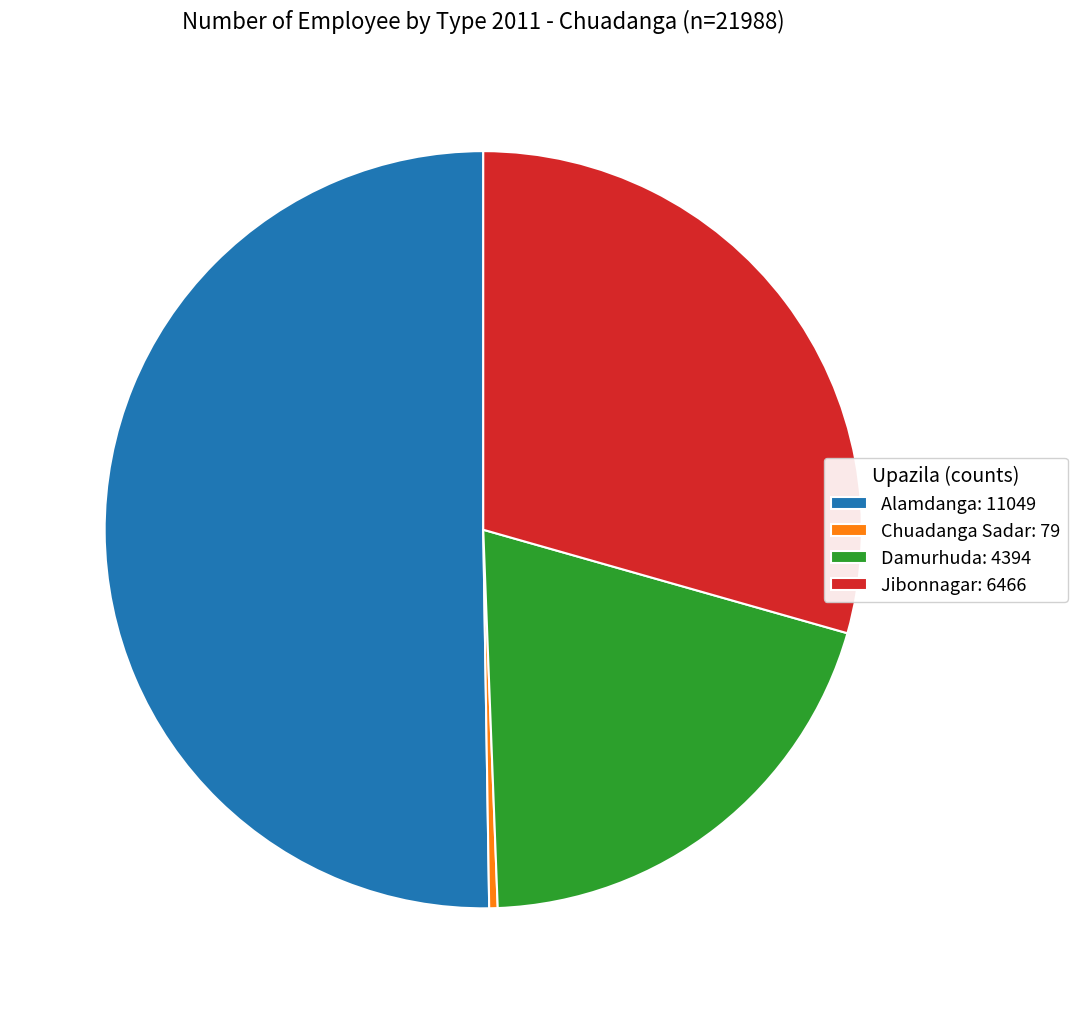

True or false: Chuadanga Sadar: 79 accounts for 0% of the total.

True